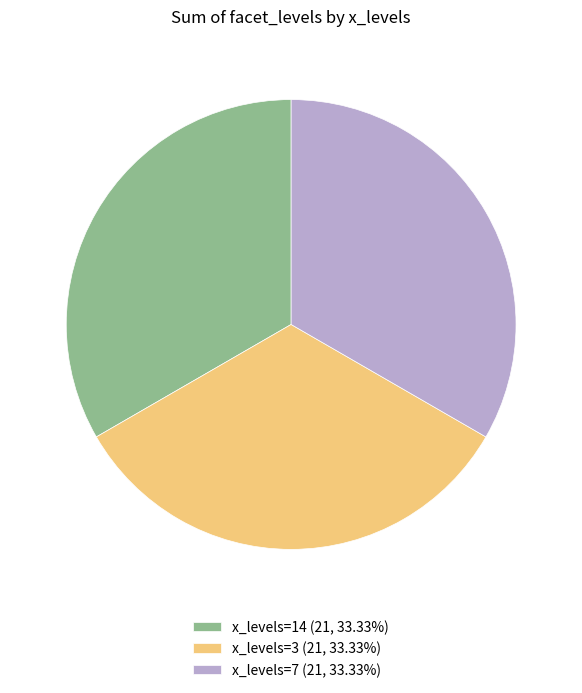

What is the ratio of the value at x_levels=14 (21, 33.33%) to the value at x_levels=3 (21, 33.33%)?

1.0